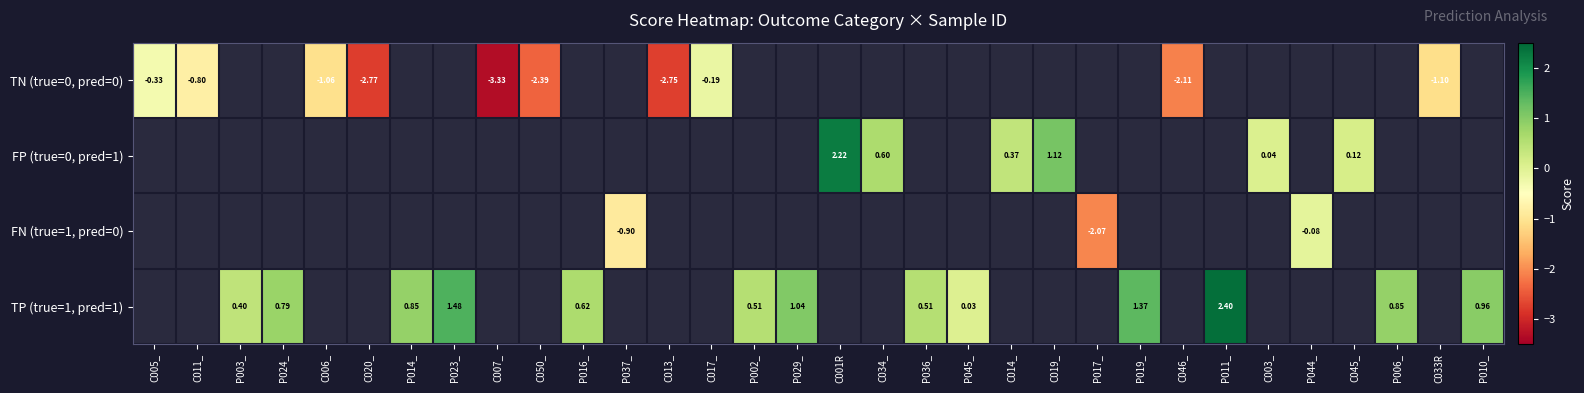

Count the number of data series in this chart.

4